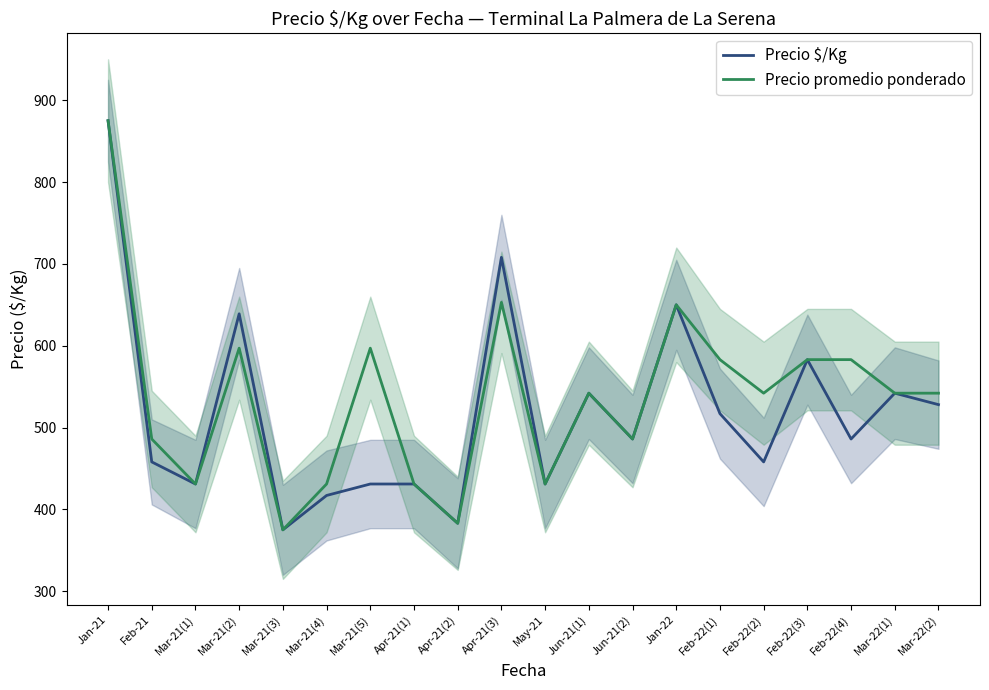

In Precio promedio ponderado, how many points are lower than both neighbors (excluding endpoints)?

6